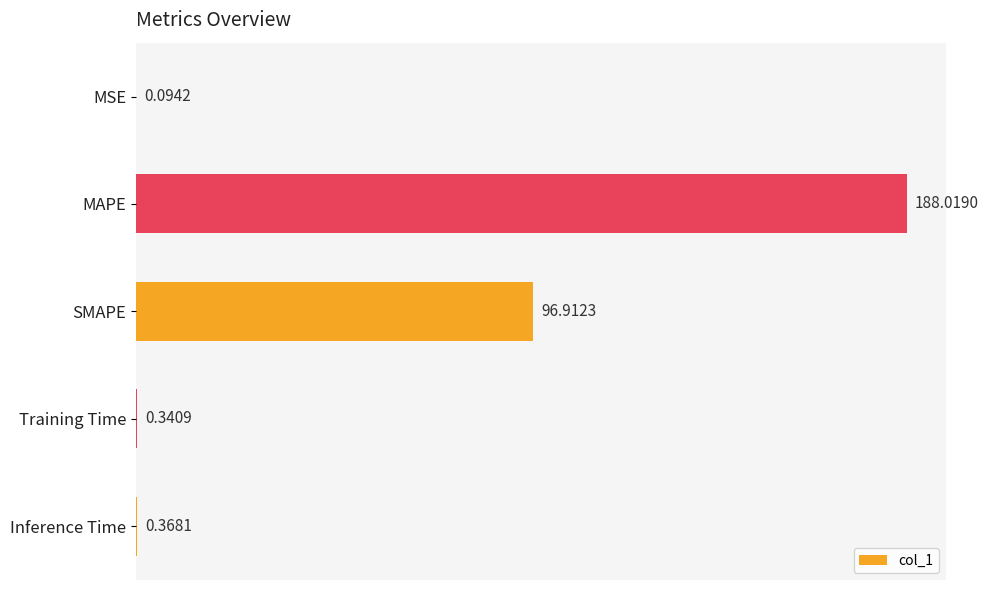

What is the sum of the values at SMAPE and MSE?

97.0